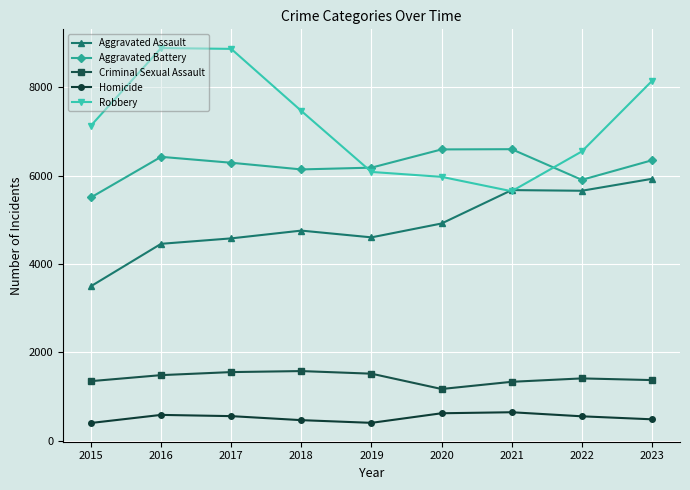

True or false: Criminal Sexual Assault and Aggravated Battery cross at least once.

False